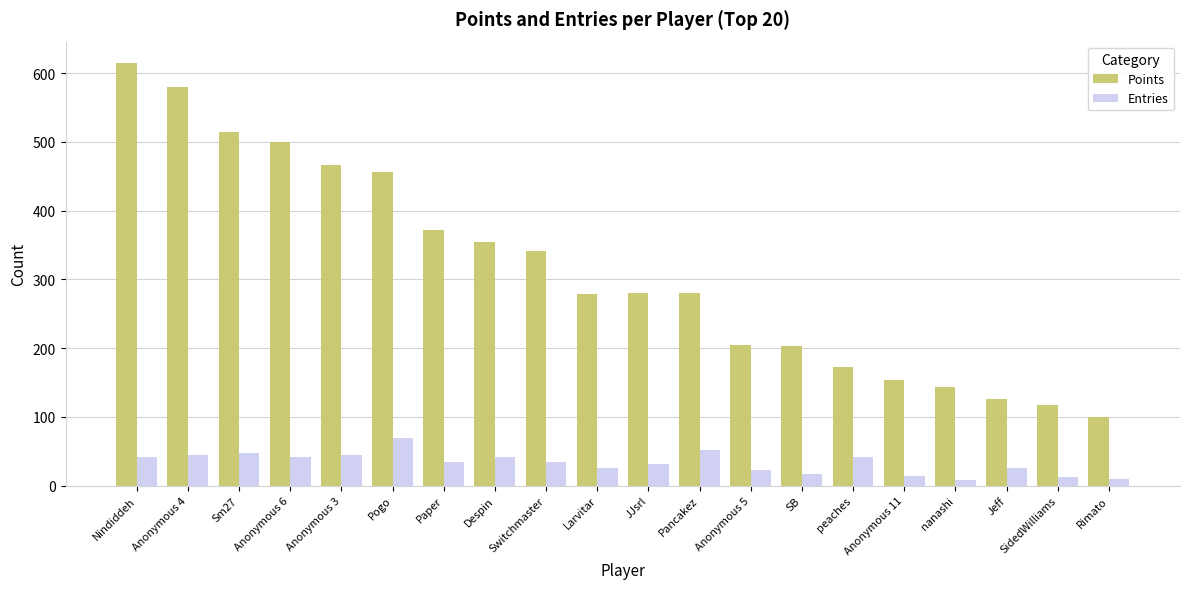

Is the value of Points at Paper greater than the value of Entries at Anonymous 3?

Yes